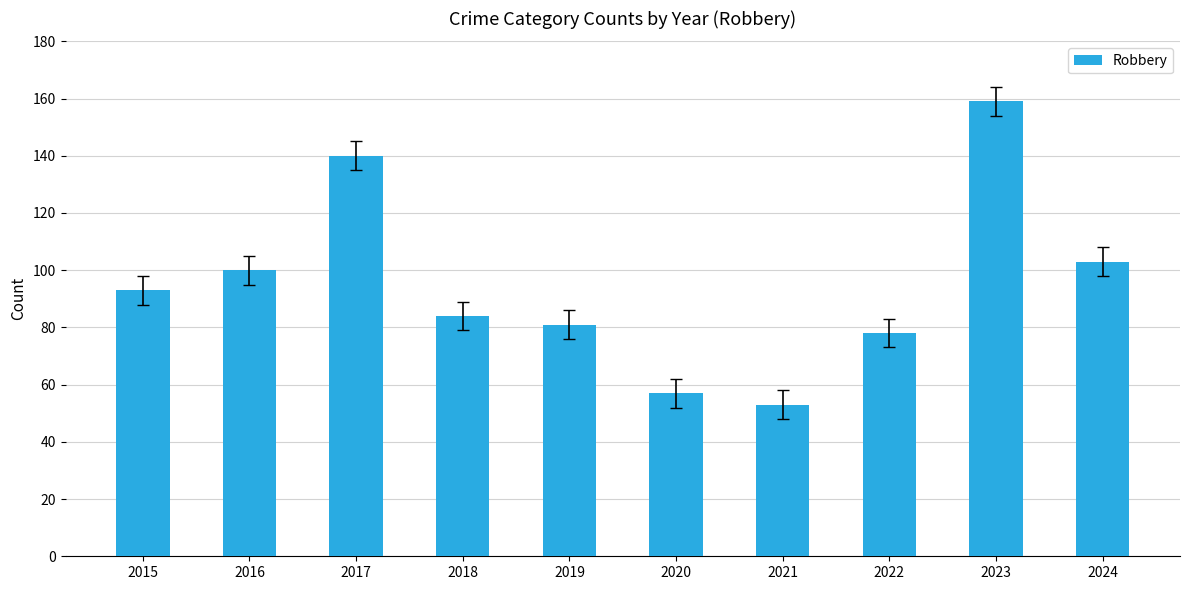

What is the ratio of the value at 2023 to the value at 2020?

2.8